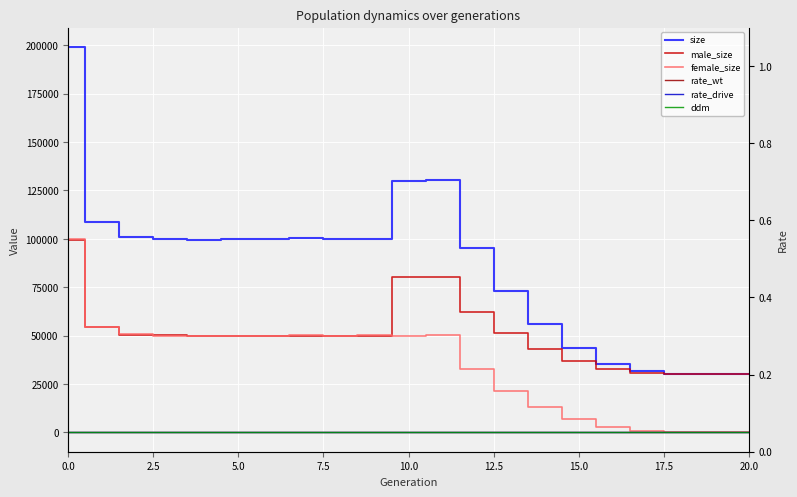

What is the difference between the maximum and minimum values in the size series?

169137.0